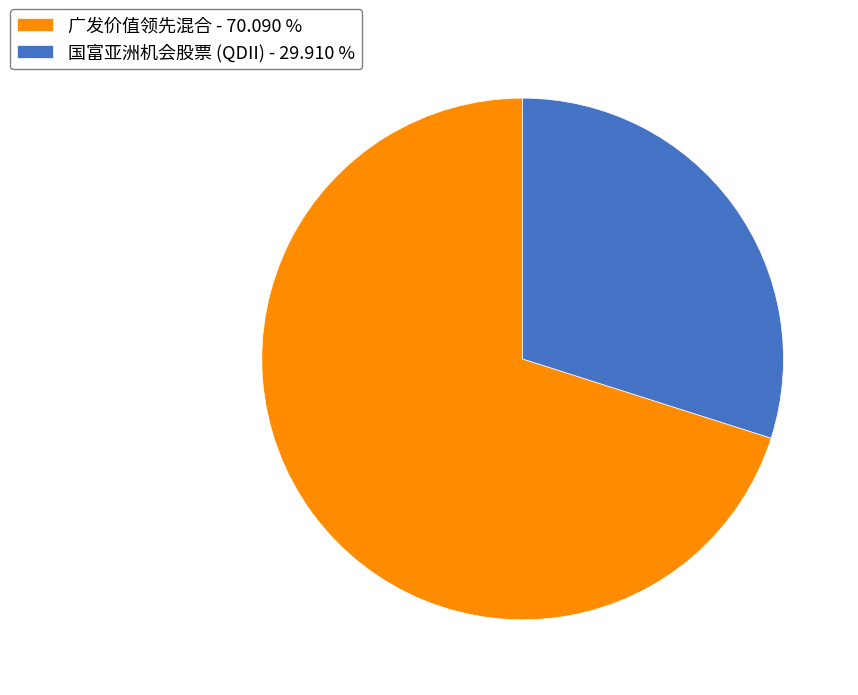

Combined, do 广发价值领先混合 and 国富亚洲机会股票 (QDII) account for over 50%?

Yes